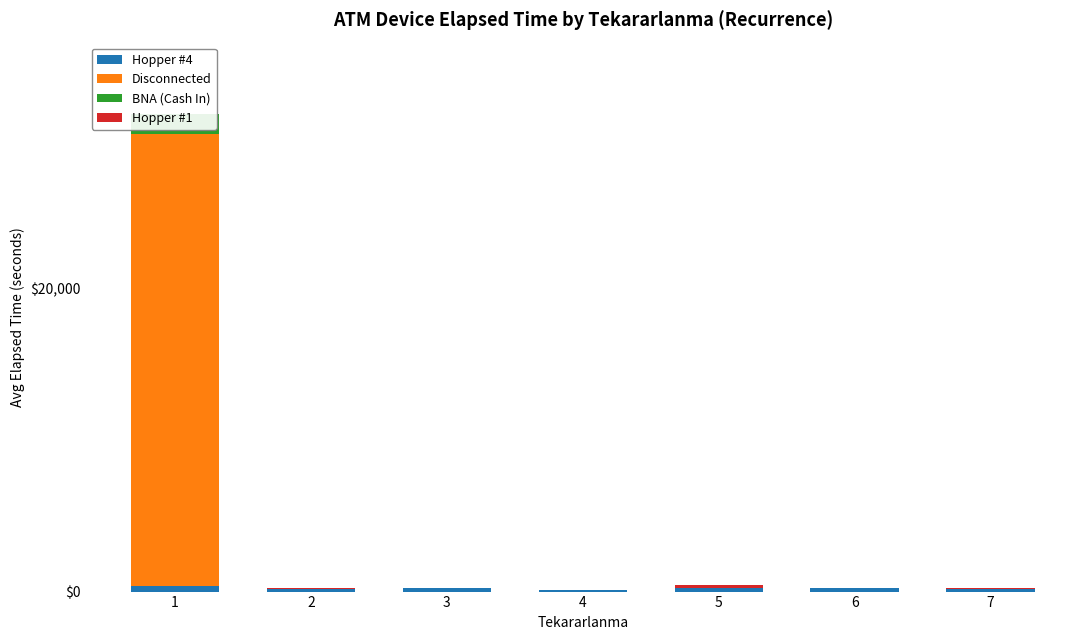

Rank the series at 3 from lowest to highest value.

Disconnected, BNA (Cash In), Hopper #1, Hopper #4